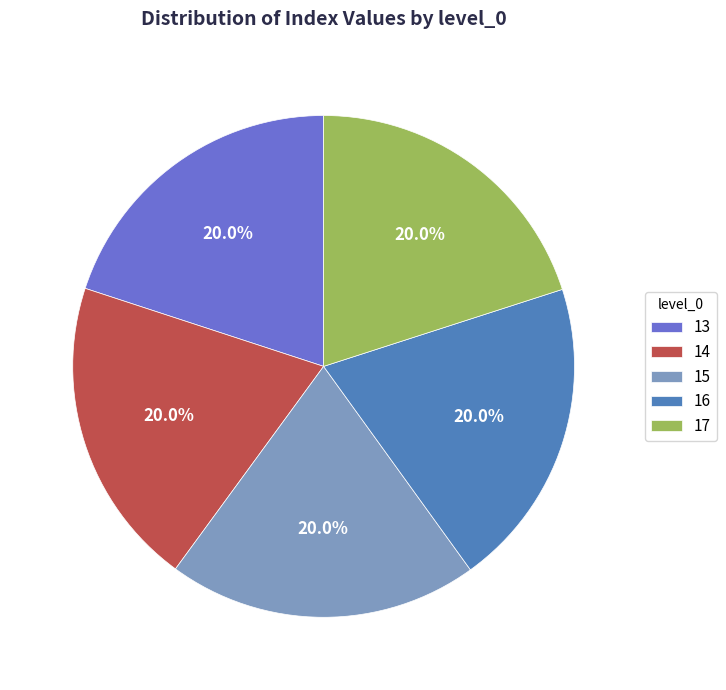

True or false: 14 accounts for 20% of the total.

True